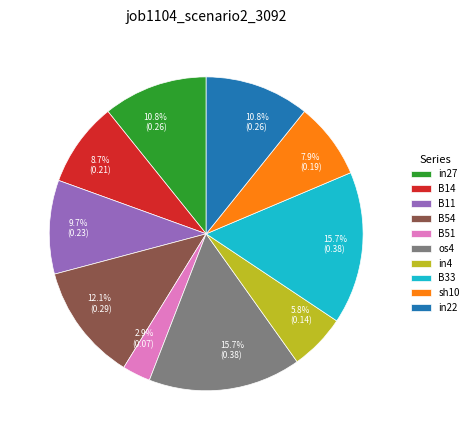

What percentage is the B14 slice, to the nearest percent?

9%